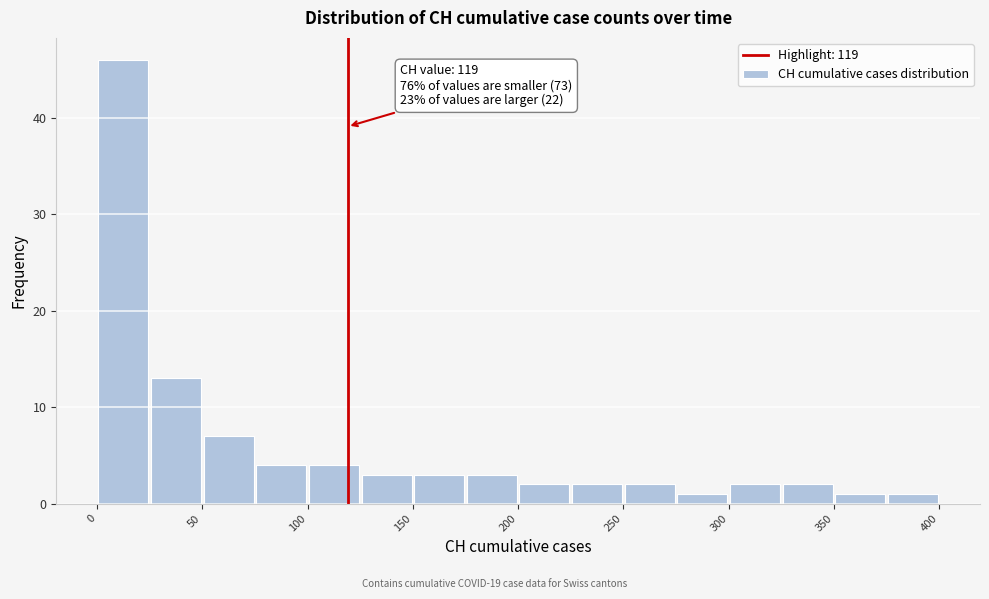

Which range on the x-axis has the tallest bar?

0 to 25